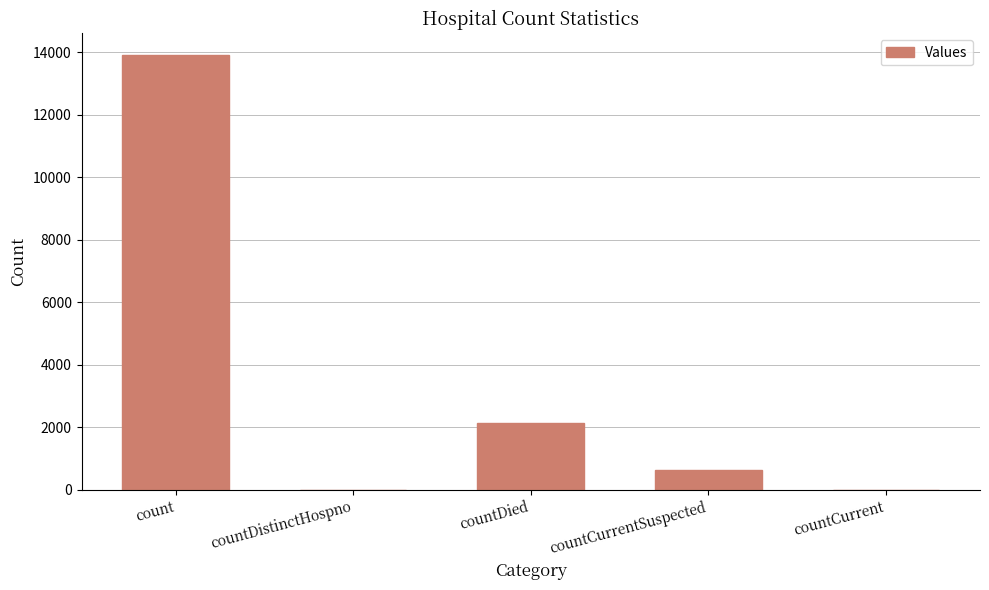

Between countCurrentSuspected and countCurrent, which is larger?

countCurrentSuspected